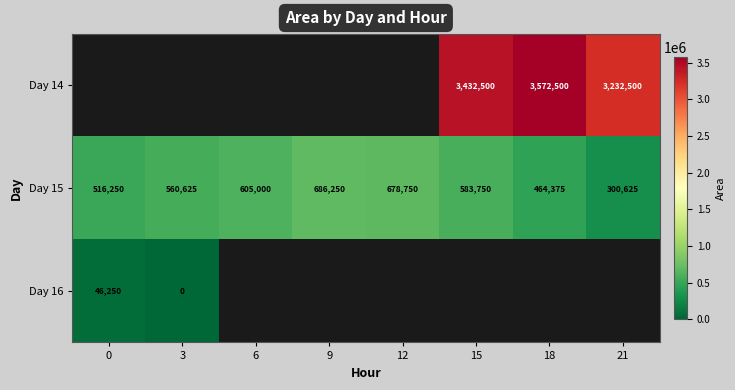

How many values in the Day 15 series are below 583750?

4